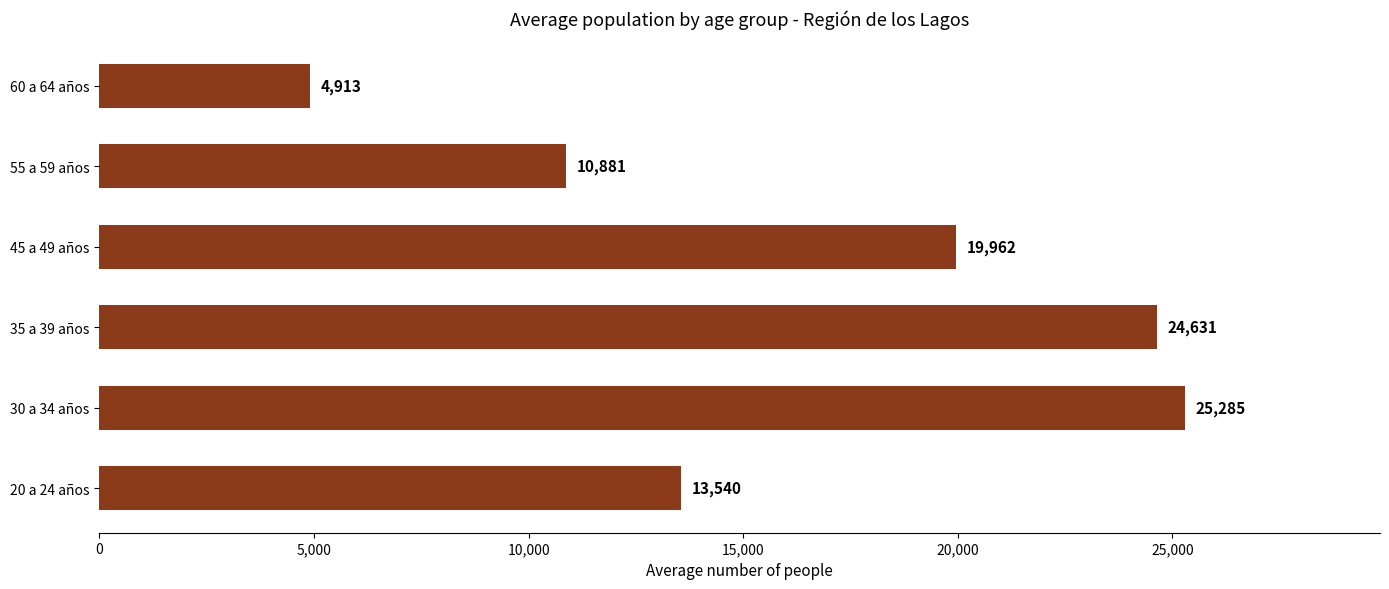

At which label is the value closest to 15099?

20 a 24 años